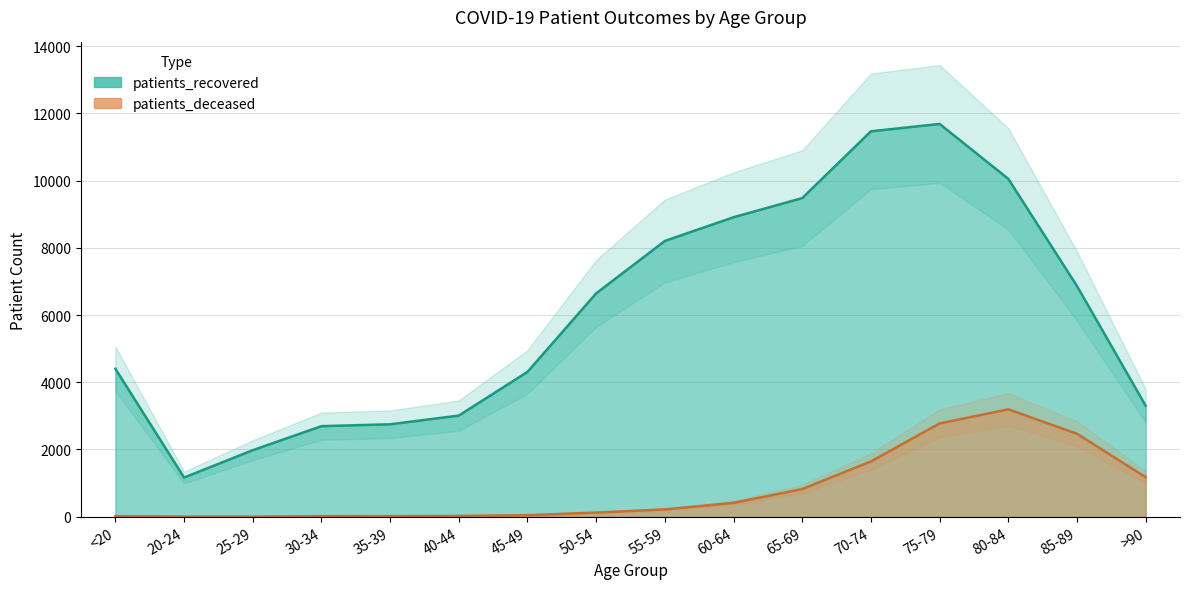

What is the label of the 4th point from the left?

30-34